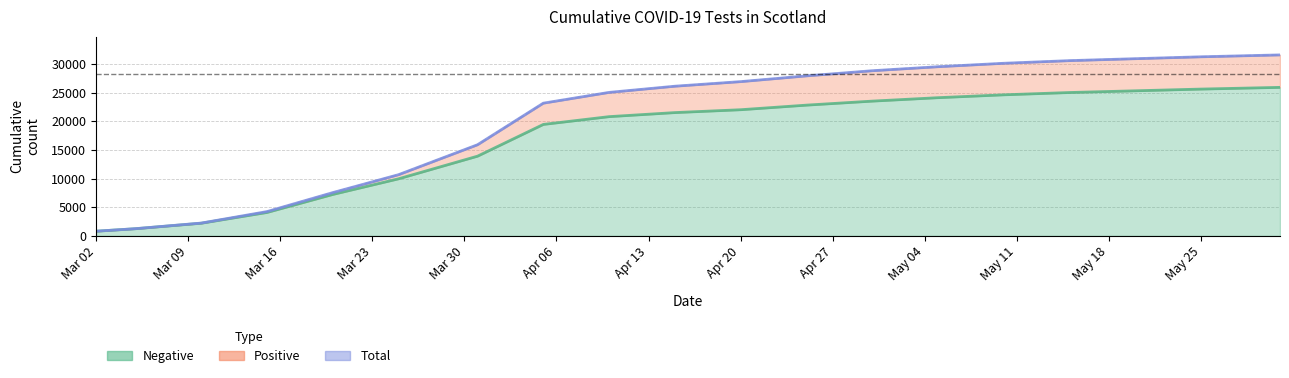

What is the difference between the second highest and second lowest values?

29974